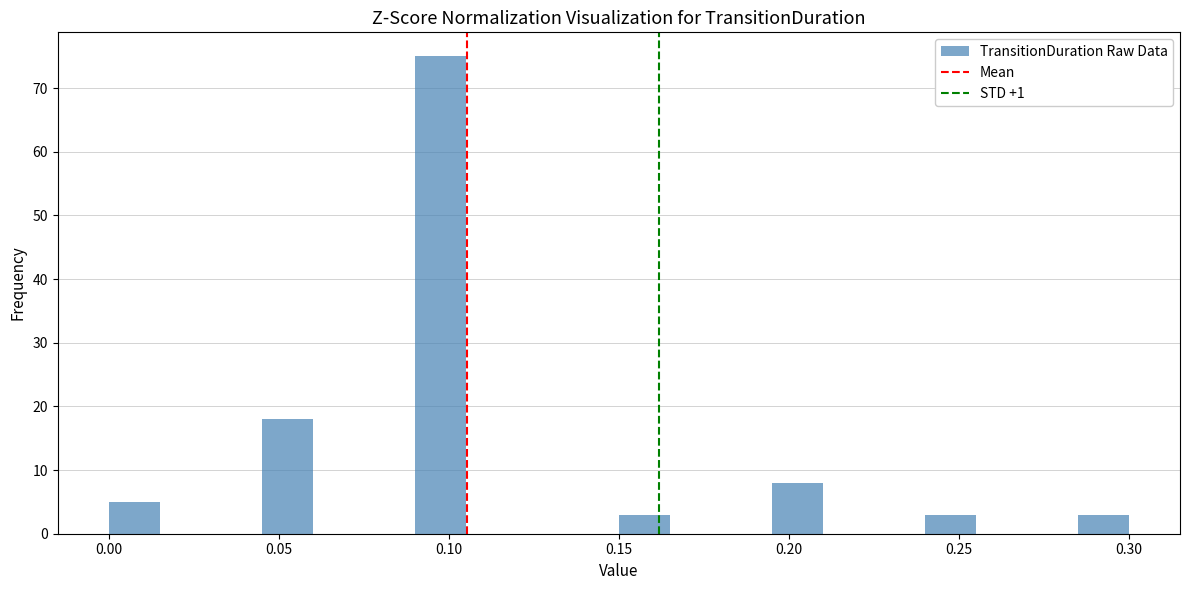

Read against the x-axis, roughly where is the centre of the tallest bar?

0.100